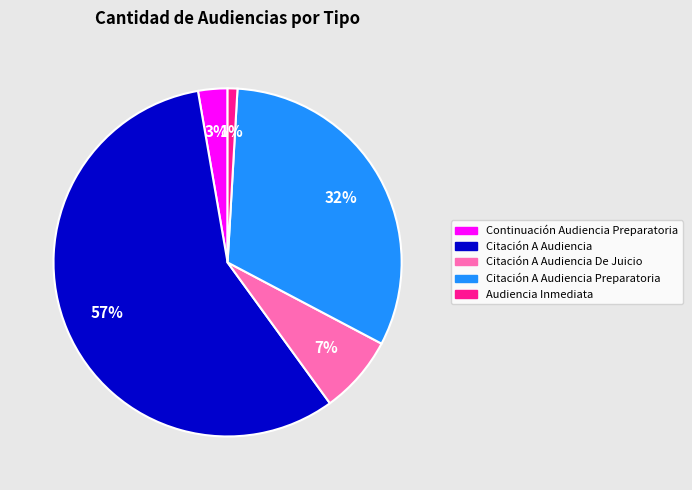

Is there any slice that represents more than half of the pie?

Yes